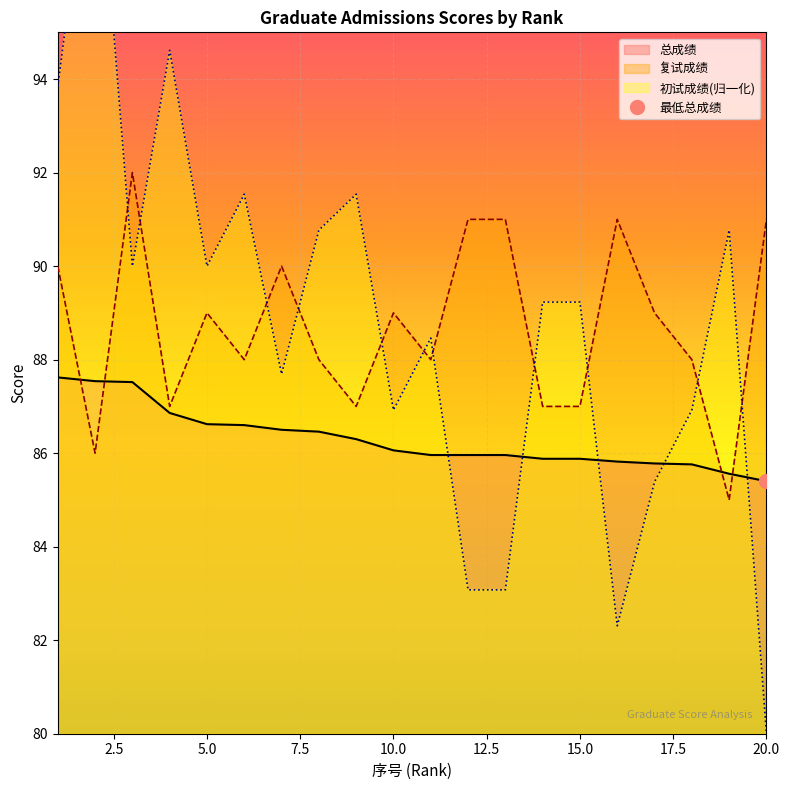

Reading right to left, what are all the values shown in this chart?

总成绩: 20=85.4	19=85.6	18=85.8	17=85.8	16=85.8	15=85.9	14=85.9	13=86.0	12=86.0	11=86.0	10=86.1	9=86.3	8=86.5	7=86.5	6=86.6	5=86.6	4=86.9	3=87.5	2=87.5	1=87.6
初试成绩: 20=80.0	19=90.8	18=86.9	17=85.4	16=82.3	15=89.2	14=89.2	13=83.1	12=83.1	11=88.5	10=86.9	9=91.5	8=90.8	7=87.7	6=91.5	5=90.0	4=94.6	3=90.0	2=100.0	1=93.8
复试成绩: 20=91.0	19=85.0	18=88.0	17=89.0	16=91.0	15=87.0	14=87.0	13=91.0	12=91.0	11=88.0	10=89.0	9=87.0	8=88.0	7=90.0	6=88.0	5=89.0	4=87.0	3=92.0	2=86.0	1=90.0